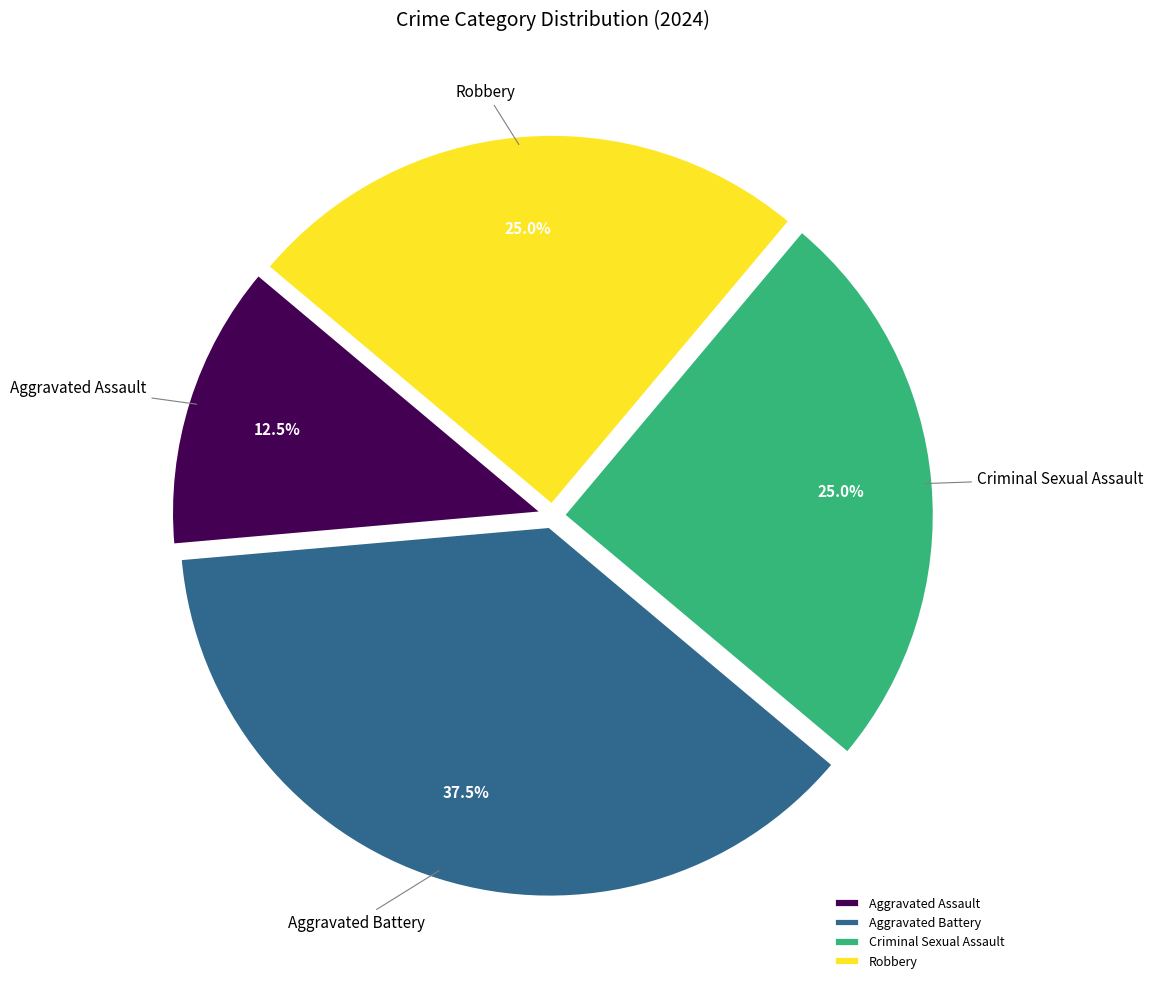

To the nearest percent, what is the difference between the largest and smallest slice percentages?

25%